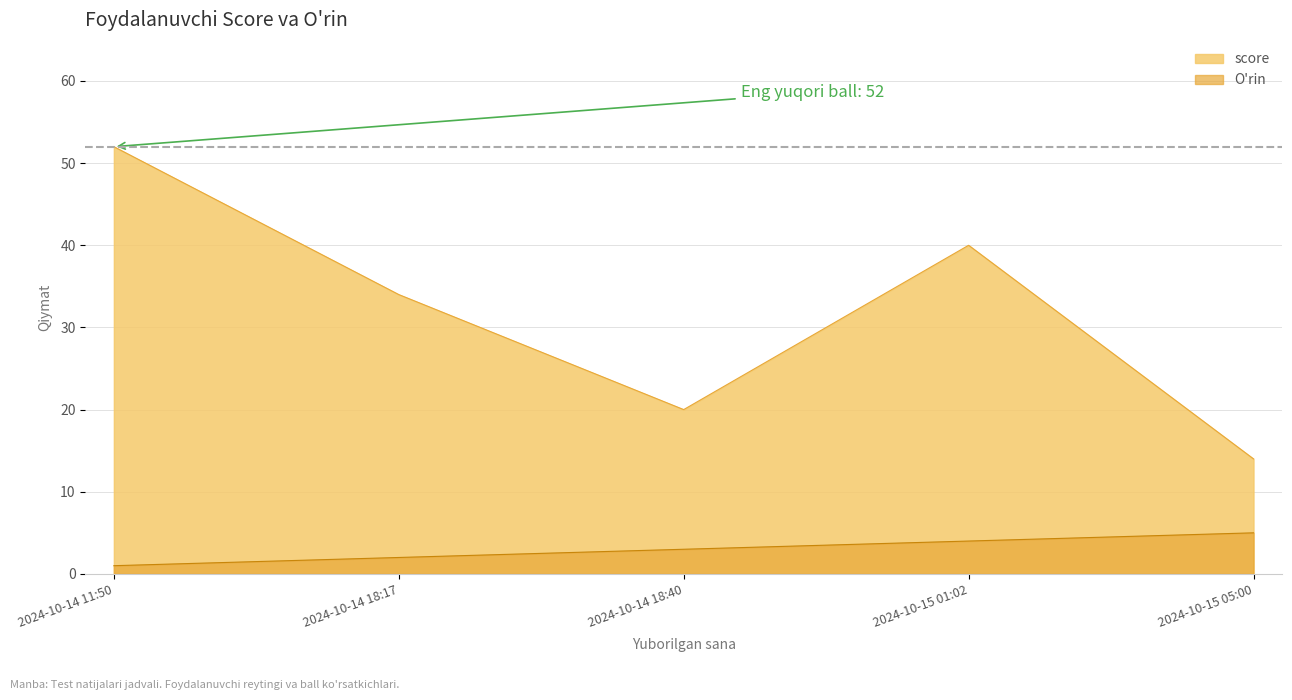

What is the maximum value for score?

52